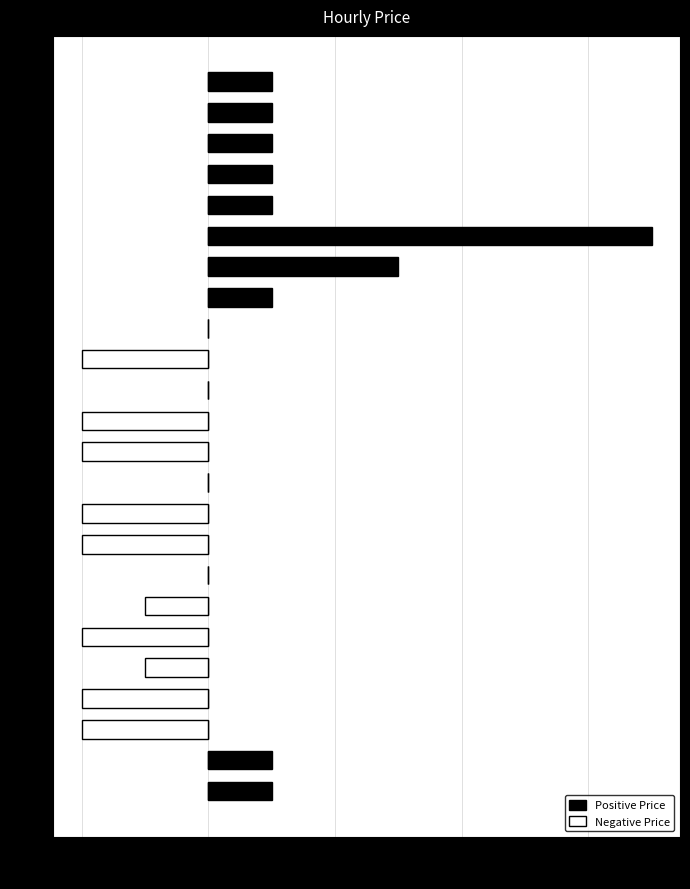

Reading left to right, what are all the values shown in this chart?

Positive Price: 0.0	0.0	0.0	0.0	0.0	0.1	0.0	0.0	0.0	0.0	0.0	0.0	0.0	0.0	0.0	0.0	0.0	0.0	0.0	0.0	0.0	0.0	0.0	0.0
Negative Price: 0.0	0.0	0.0	0.0	0.0	0.0	0.0	0.0	0.0	-0.0	0.0	-0.0	-0.0	0.0	-0.0	-0.0	0.0	-0.0	-0.0	-0.0	-0.0	-0.0	0.0	0.0